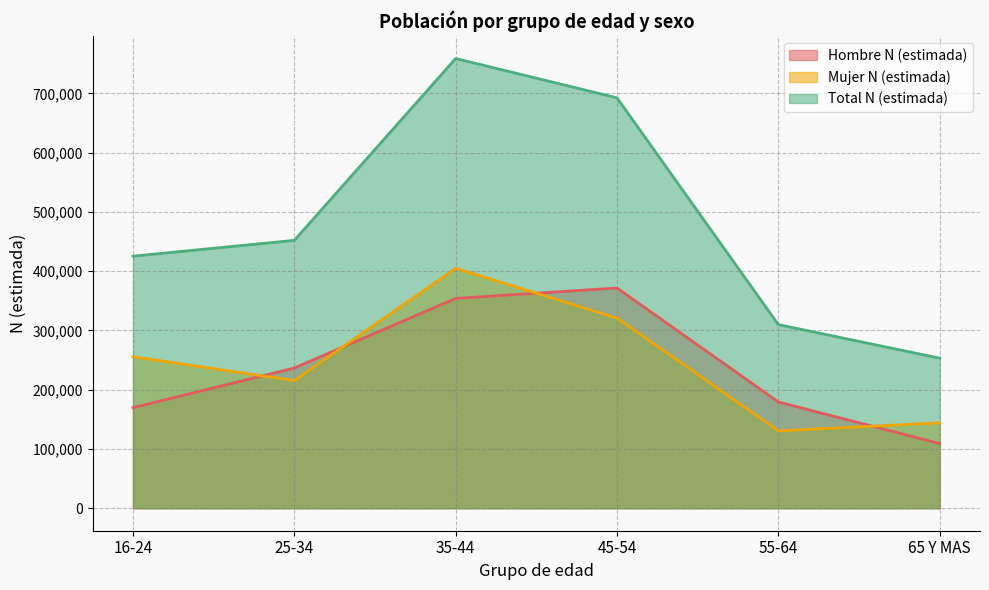

At which category does Mujer N (estimada) reach its first local valley?

25-34